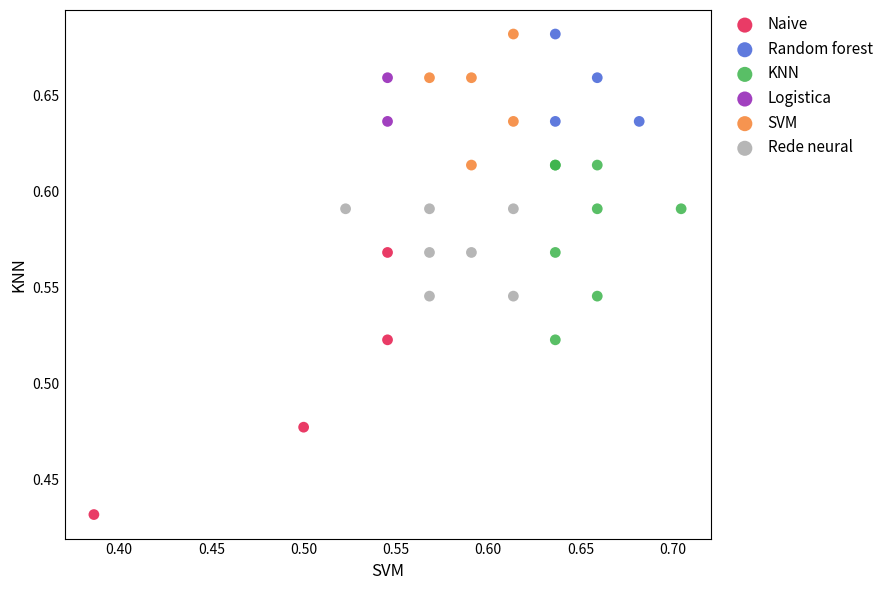

Which series has the largest Y range (max minus min)?

Naive